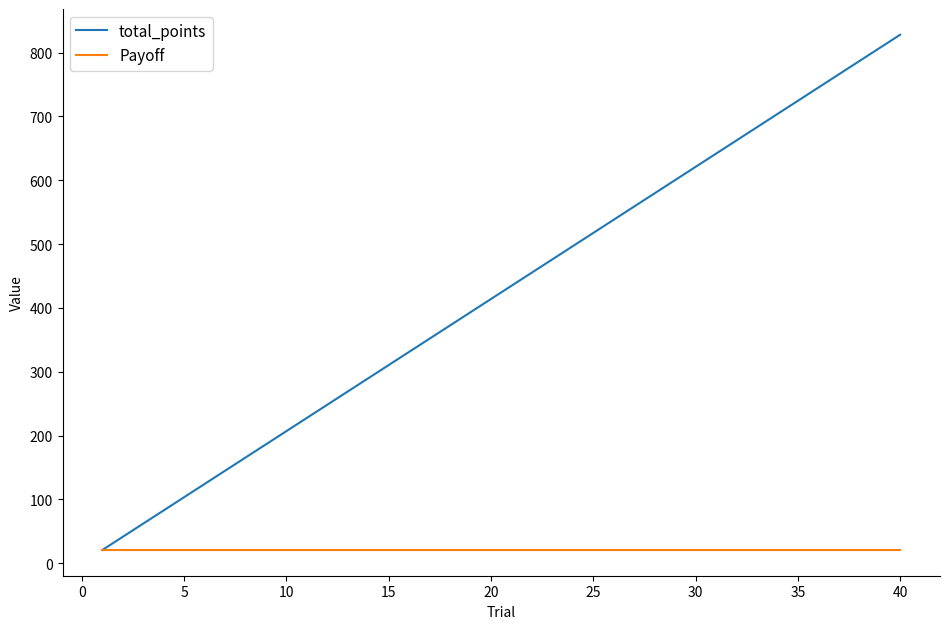

What is the sum of all total_points values?

16974.0